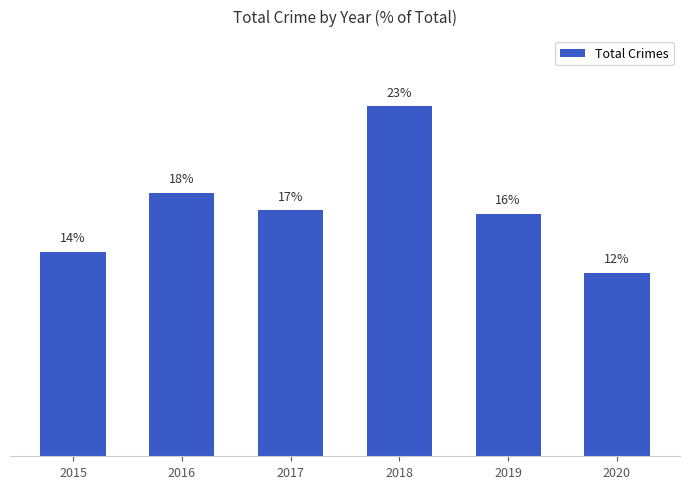

Reading right to left, what are all the values shown in this chart?

12.3	16.3	23.5	16.5	17.7	13.7